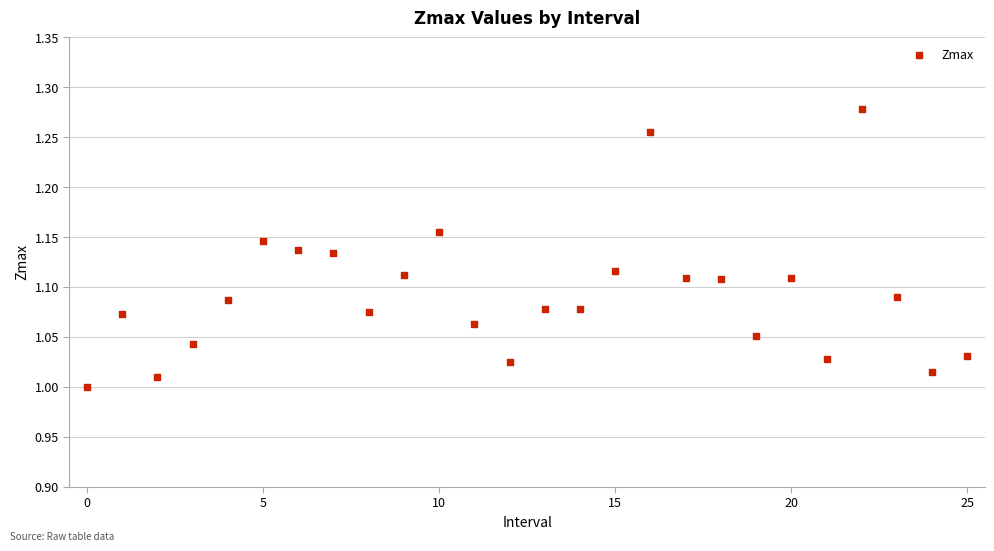

What is the range of Y values (max minus min)?

0.3